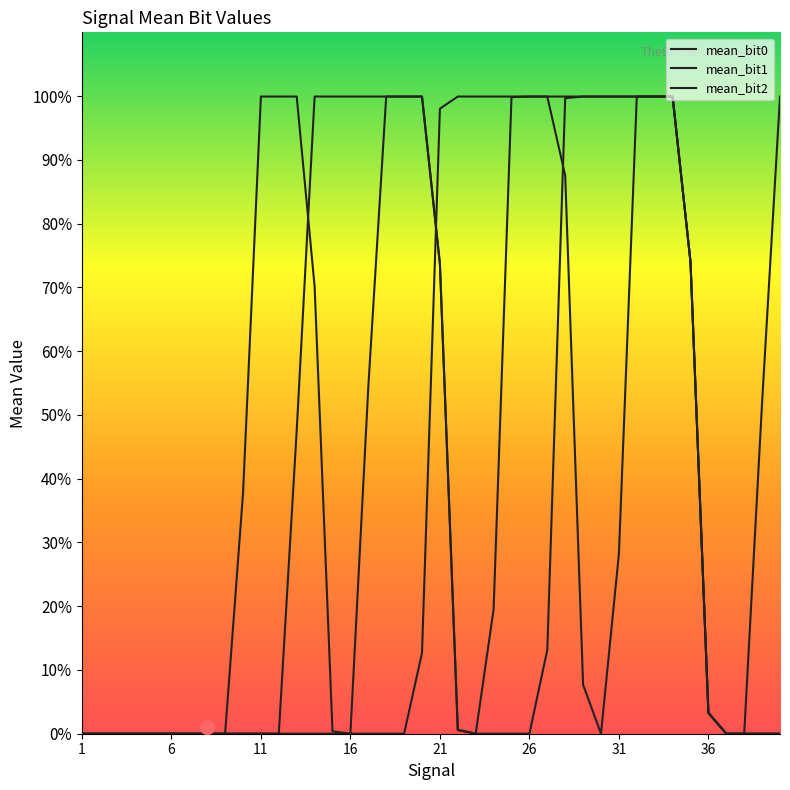

At 37, list the series in order from largest to smallest.

mean_bit0, mean_bit1, mean_bit2